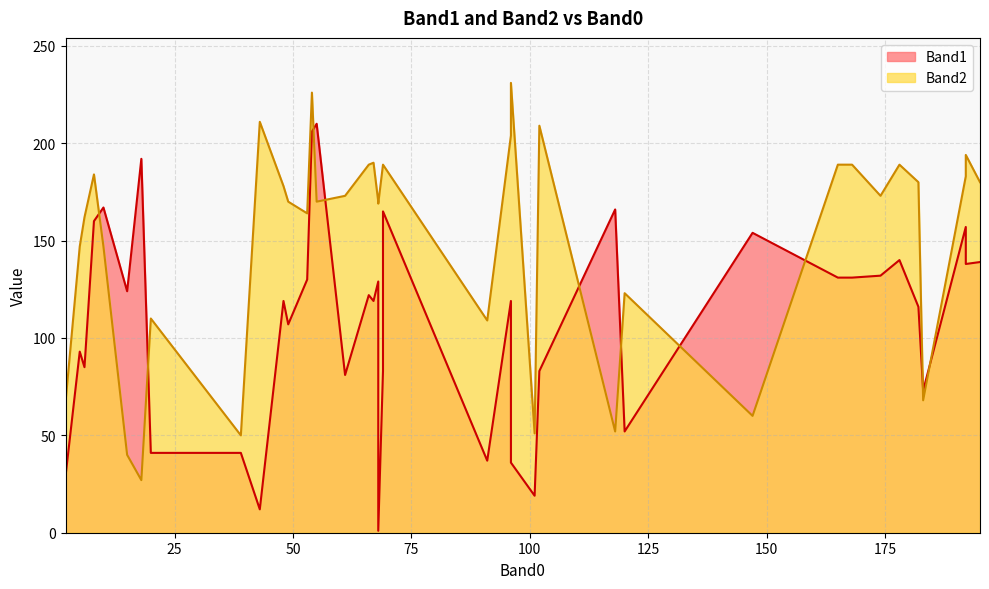

After their last crossing, which series has the higher values: Band1 or Band2?

Band2